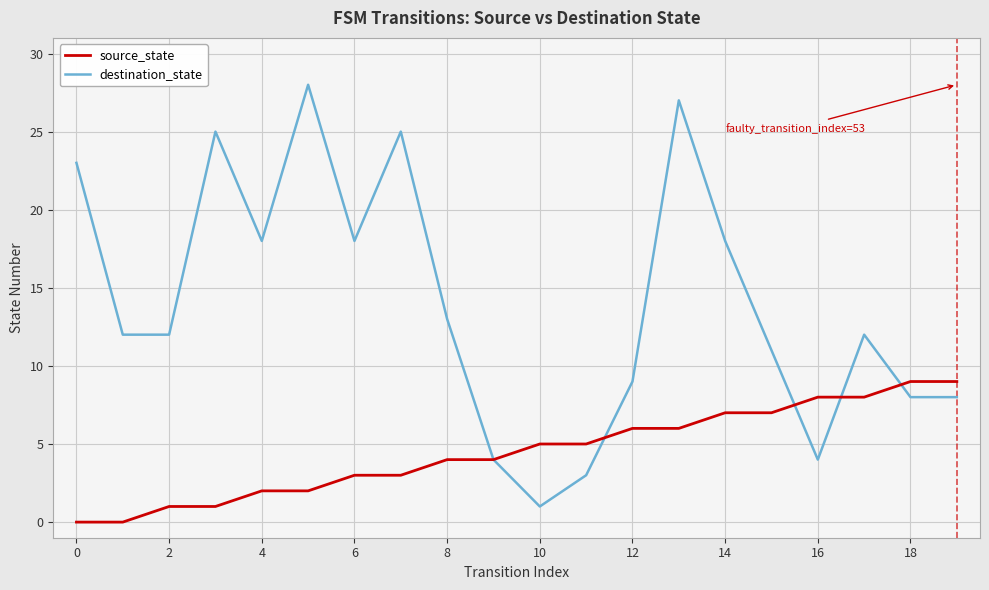

Which series has the widest spread of values?

destination_state